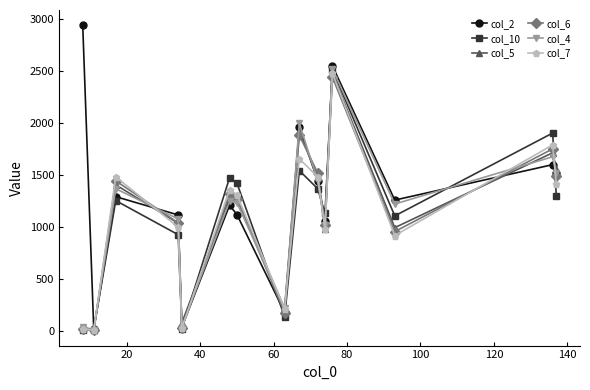

Which series has the largest total across all categories?

col_2